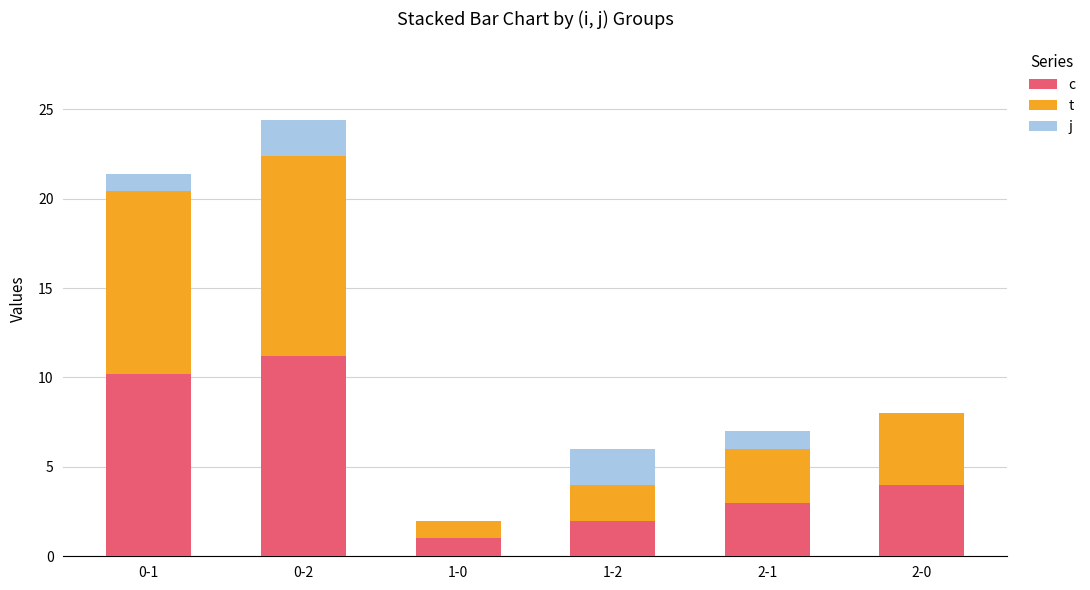

At which category is the sum across all series the highest?

0-2